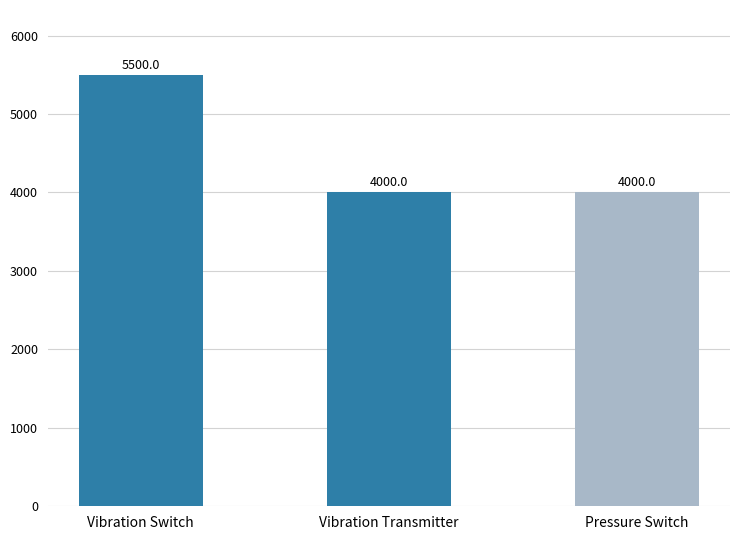

What is the smallest value displayed?

4000